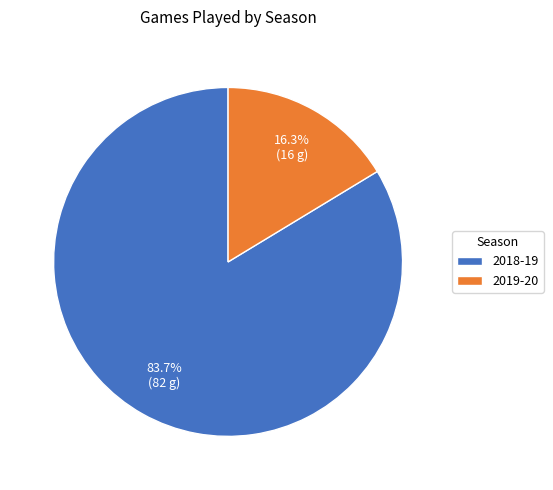

To the nearest percent, what percentage of the pie is 2019-20?

16%